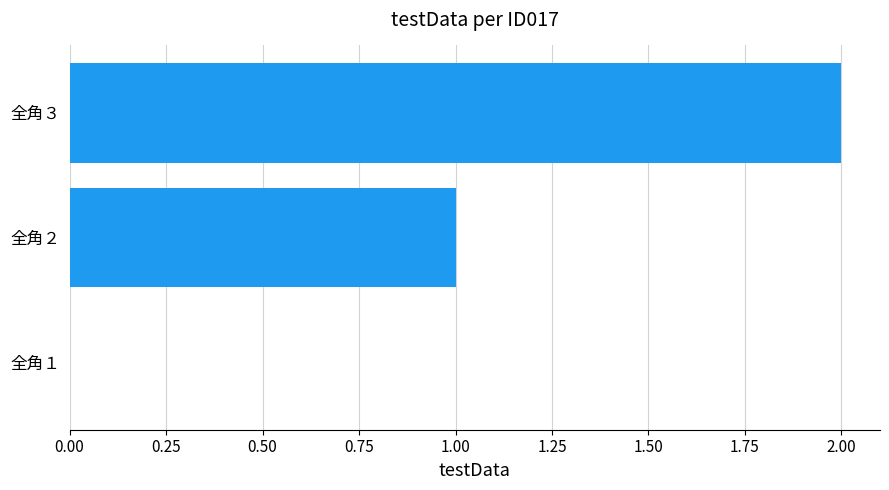

How many data points does each series have?

3